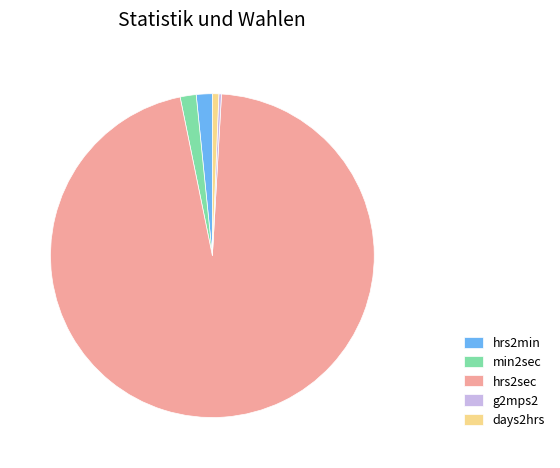

Is it true that min2sec is 2% of the pie?

True